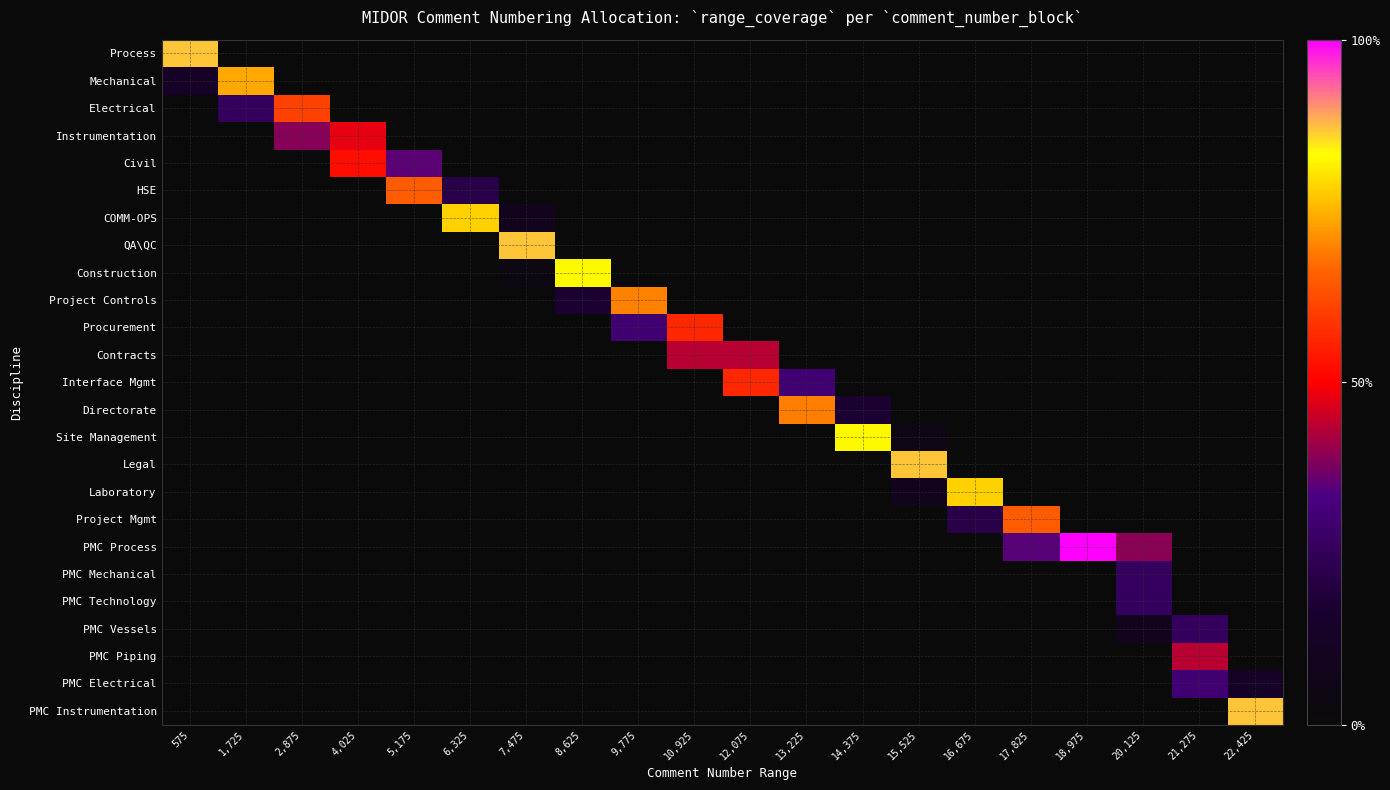

At how many categories does at least one series exceed 95?

1